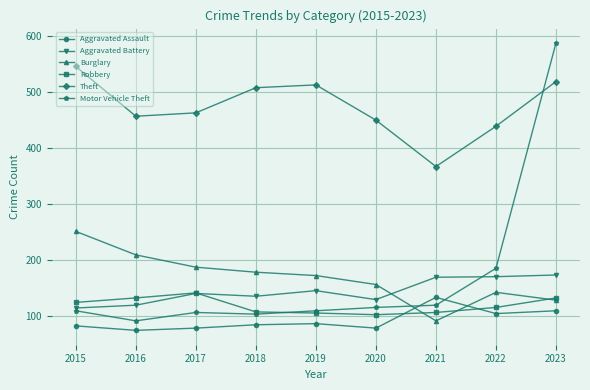

What is the greatest value displayed?

588